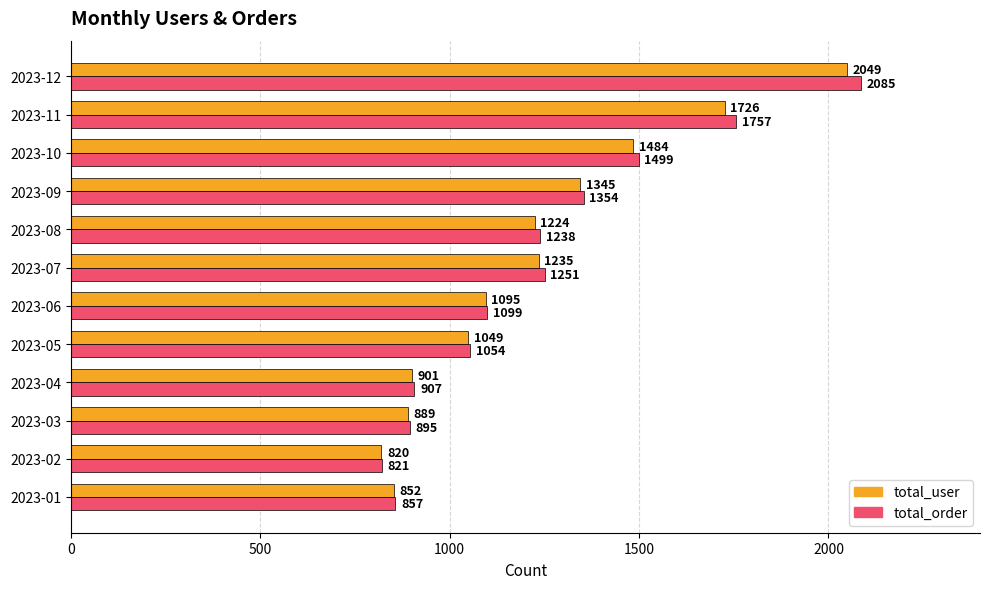

True or false: total_order has a value of 366 at 2023-02.

False